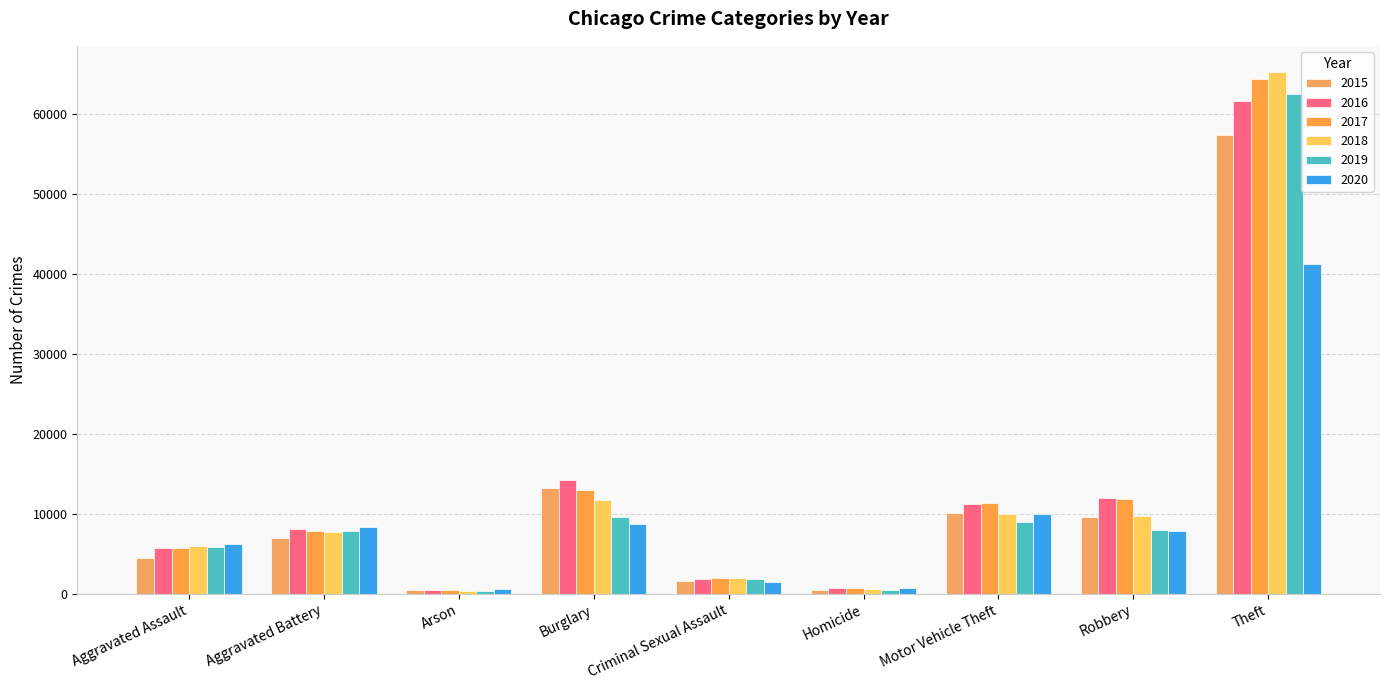

Which series has the largest total across all categories?

2017